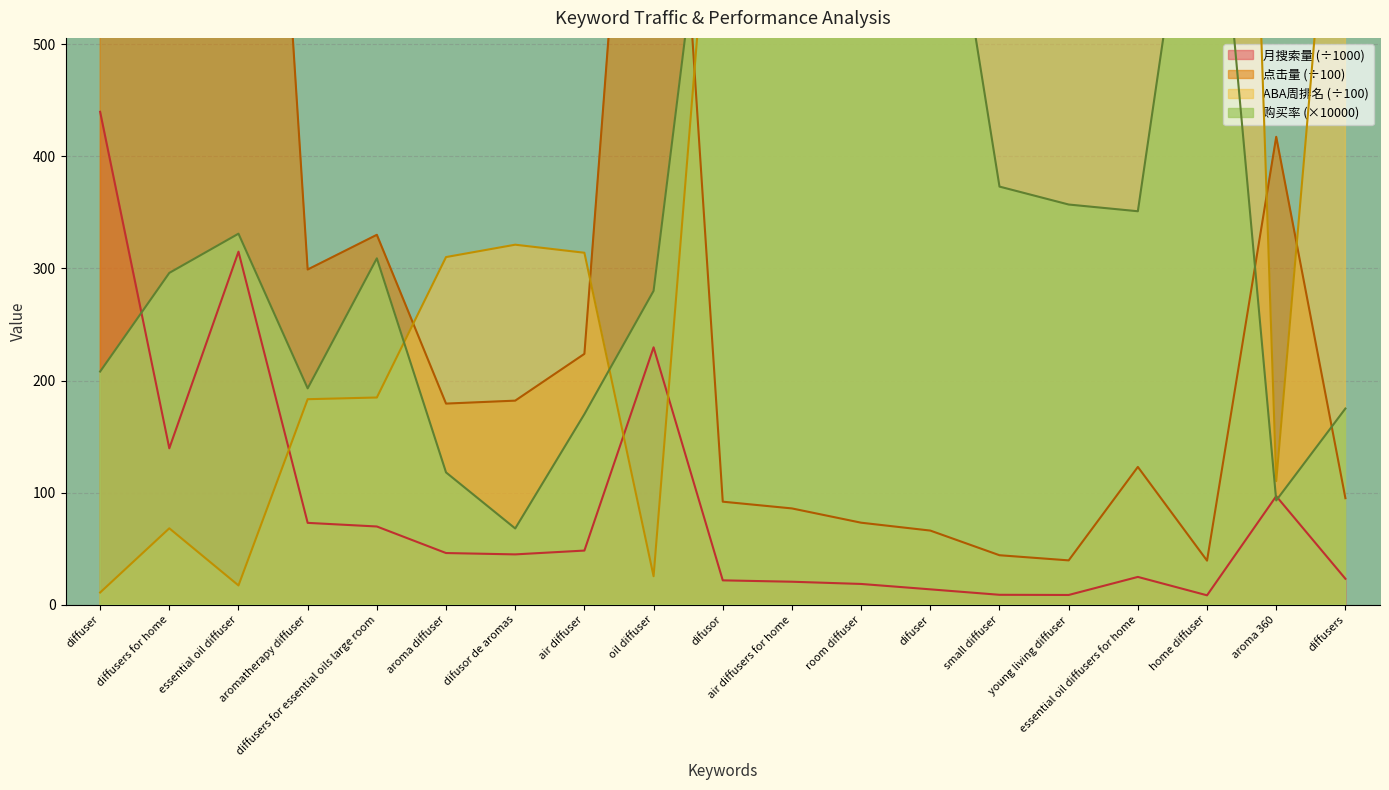

How many lines are shown in the chart?

4